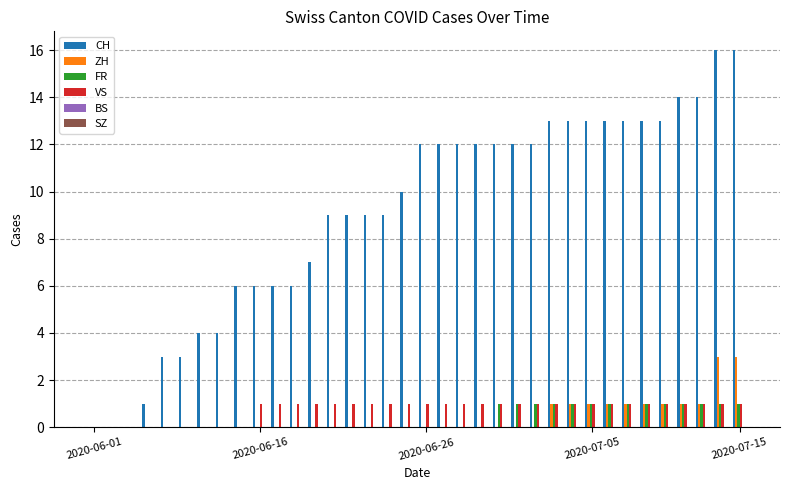

What is the sum of all CH values?

327